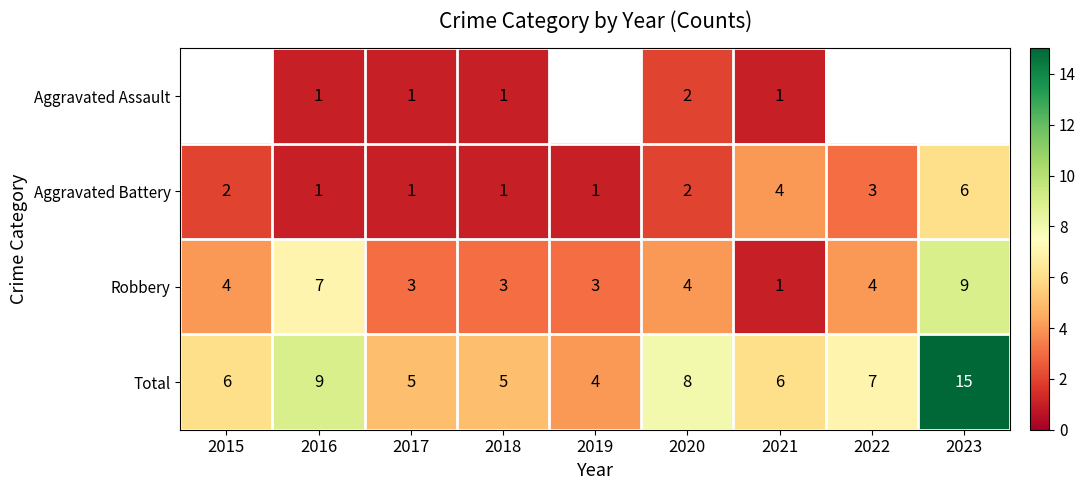

Is the value of Robbery at 2021 greater than the value of Aggravated Battery at 2022?

No